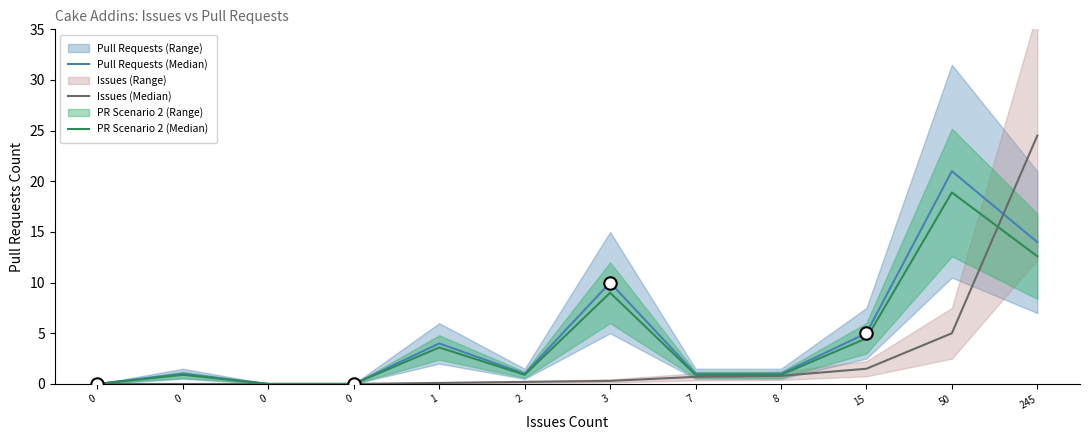

Which series has the largest total across all categories?

Pull Requests (Median)